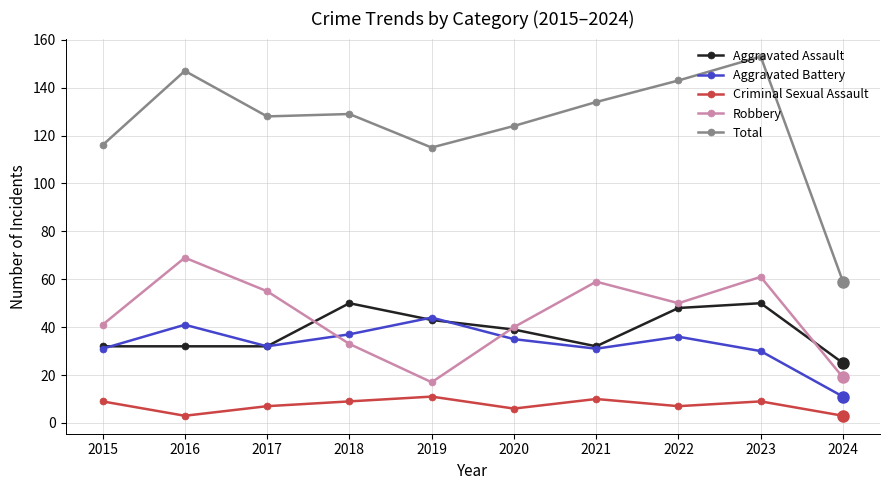

What is the sum of all Total values?

1248